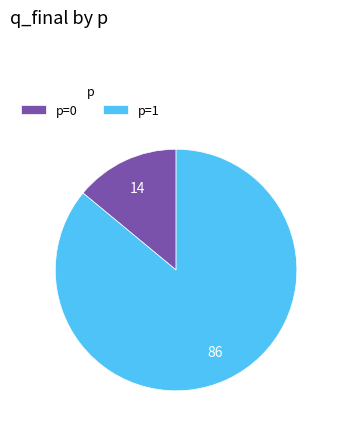

True or false: p=0 accounts for 14% of the total.

True